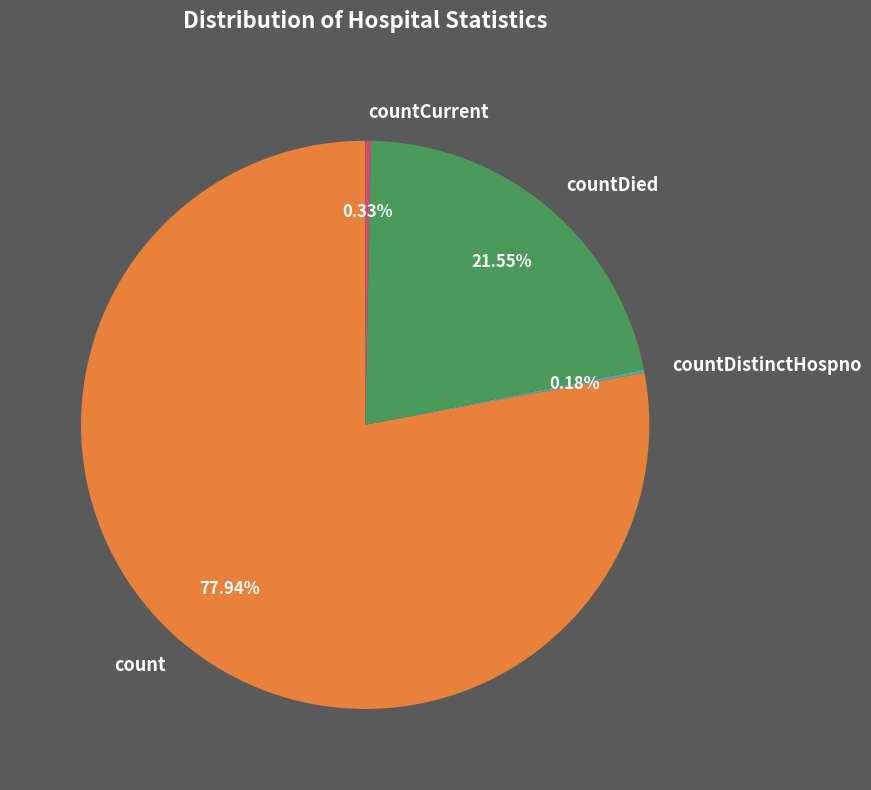

What is the largest slice in the pie chart?

count